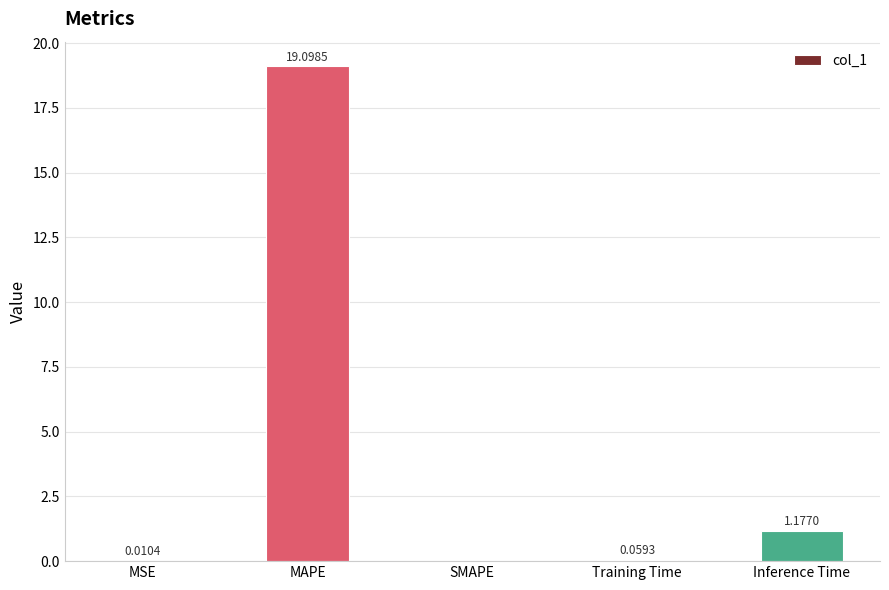

What is the change in value from Training Time to Inference Time?

+1.1